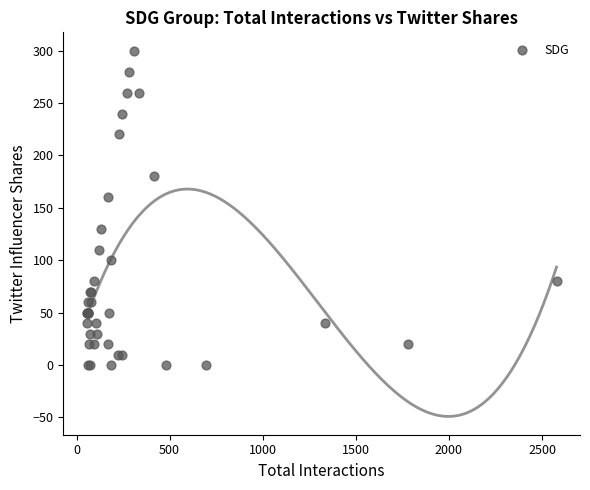

What Y value in the scatter plot is closest to 150?

160